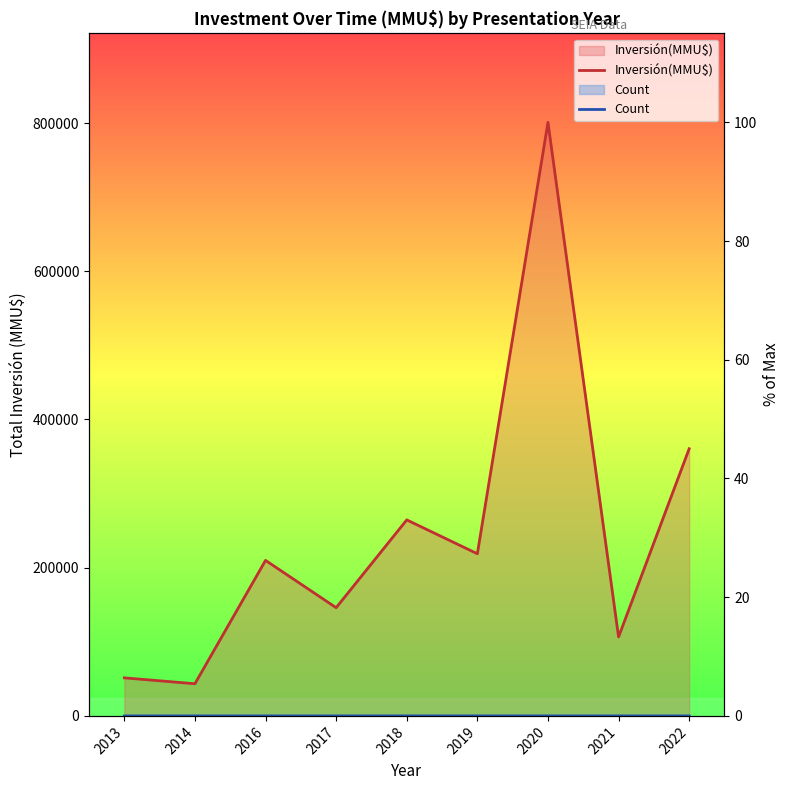

At how many categories does at least one series exceed 625839?

1